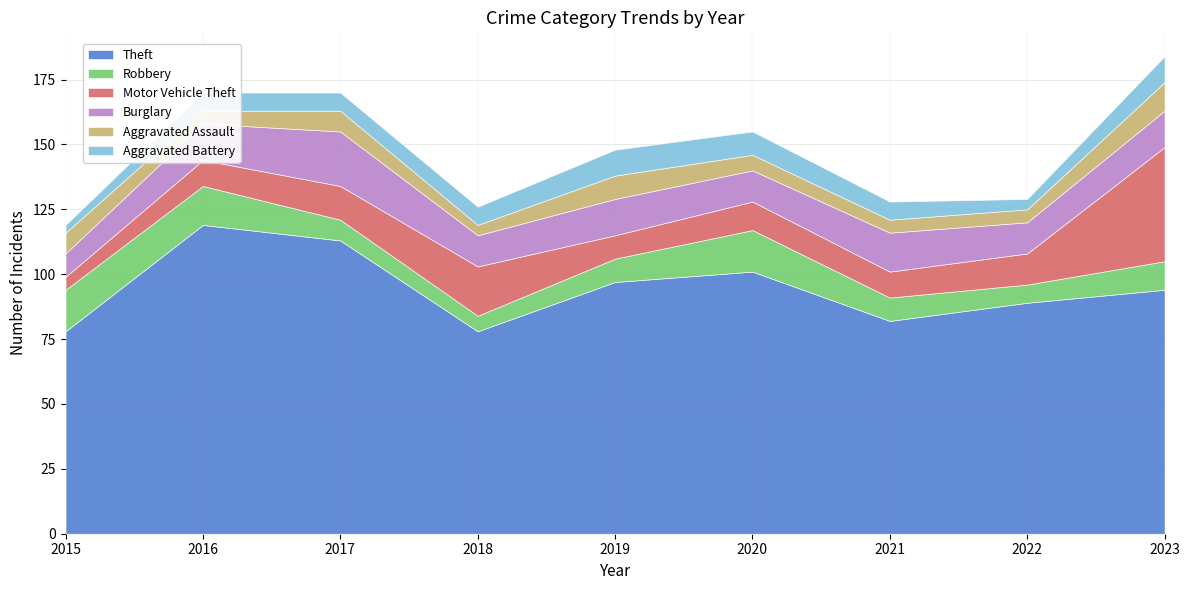

Which series has the largest total across all categories?

Theft